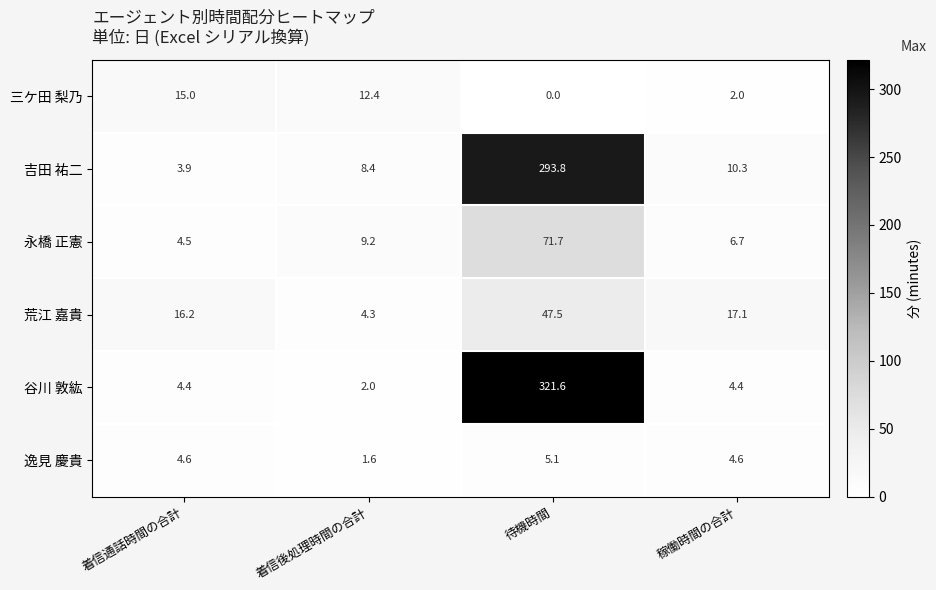

What is the difference between the maximum and minimum values in the 吉田 祐二 series?

289.9